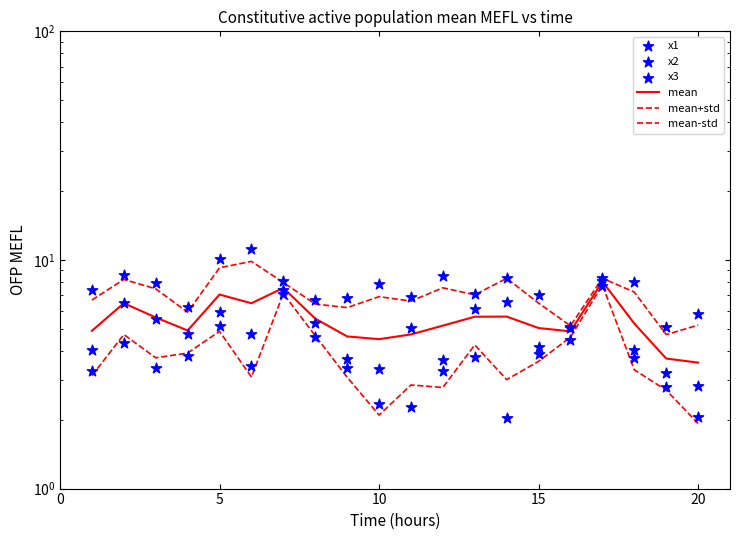

What are all the series names shown in the legend?

mean, mean+std, mean-std, x1, x2, x3